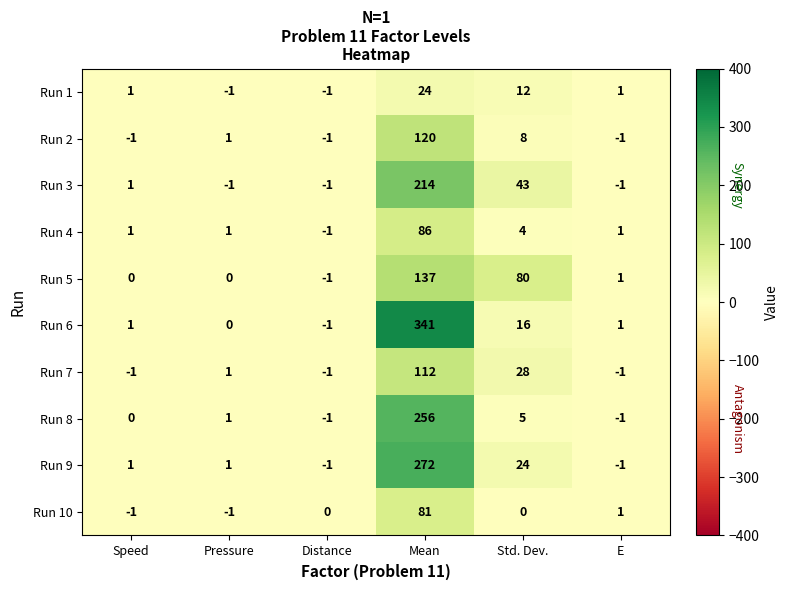

Which series has the largest range (max minus min)?

Run 6